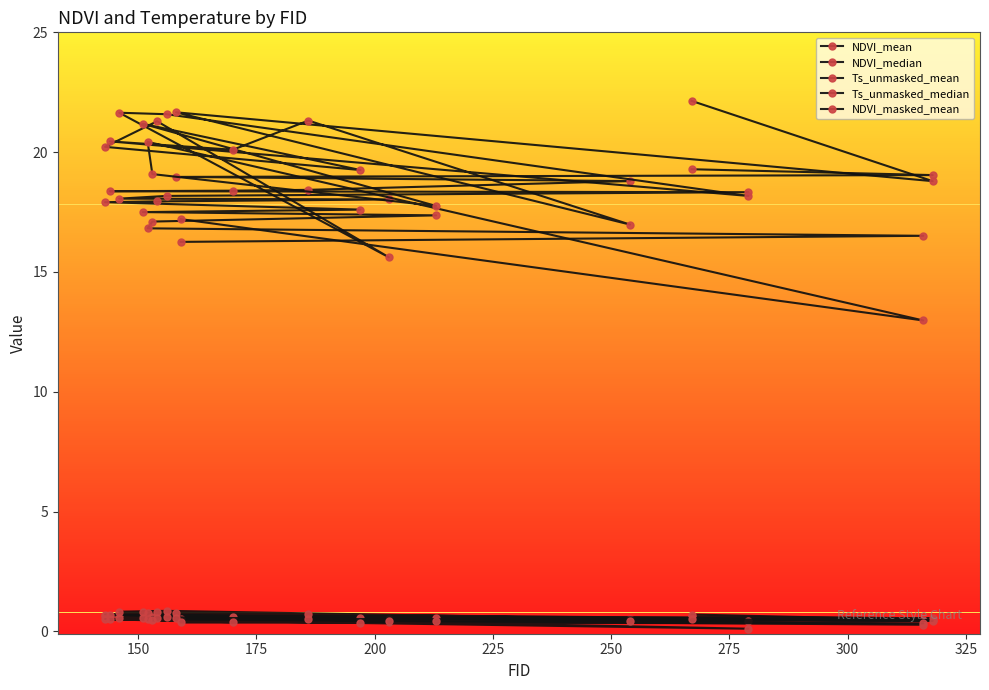

Does the chart display data point markers on the line(s)?

Yes